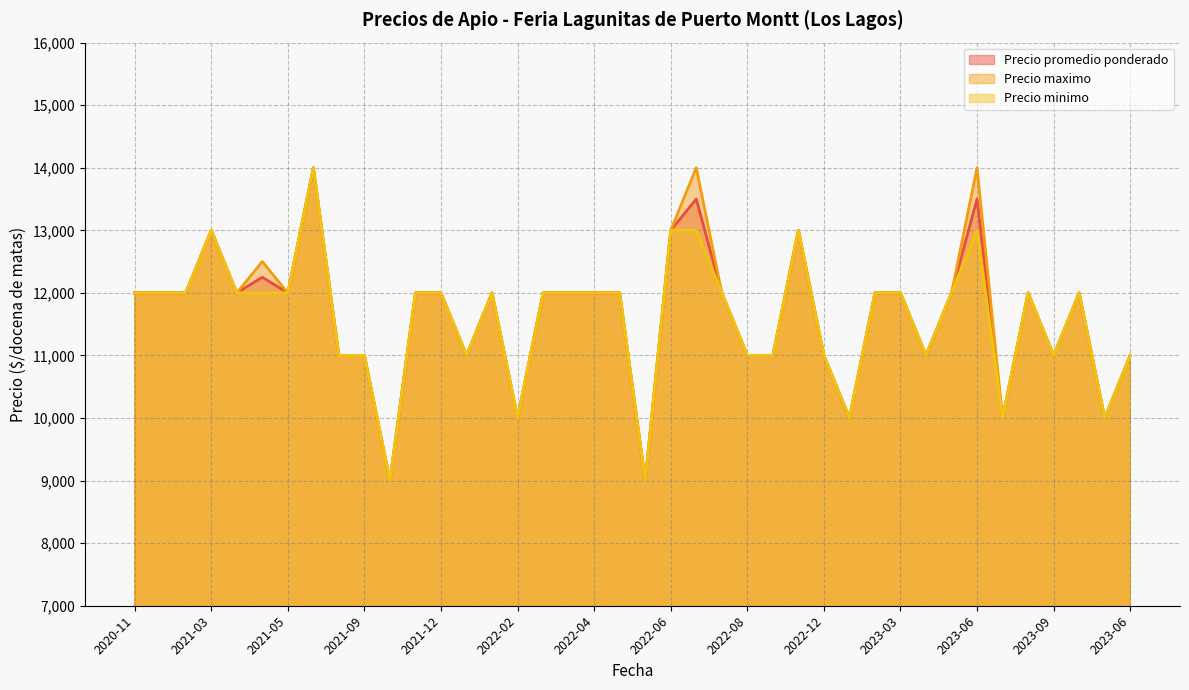

Which series has the widest spread of values?

Precio promedio ponderado